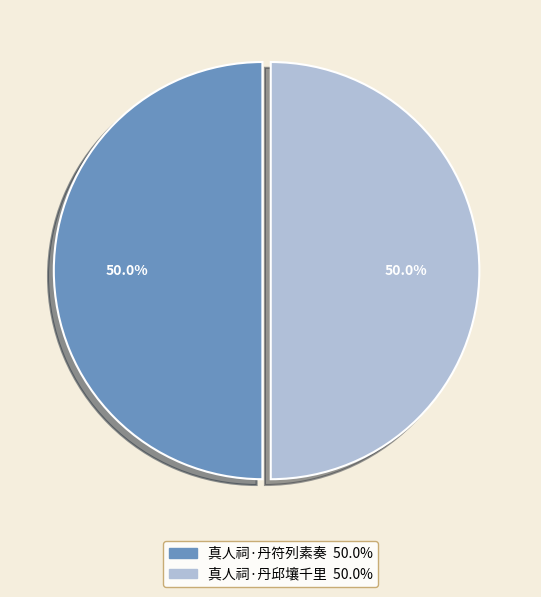

What percentage is NOT represented by 真人祠·丹邱壤千里?

50.0%